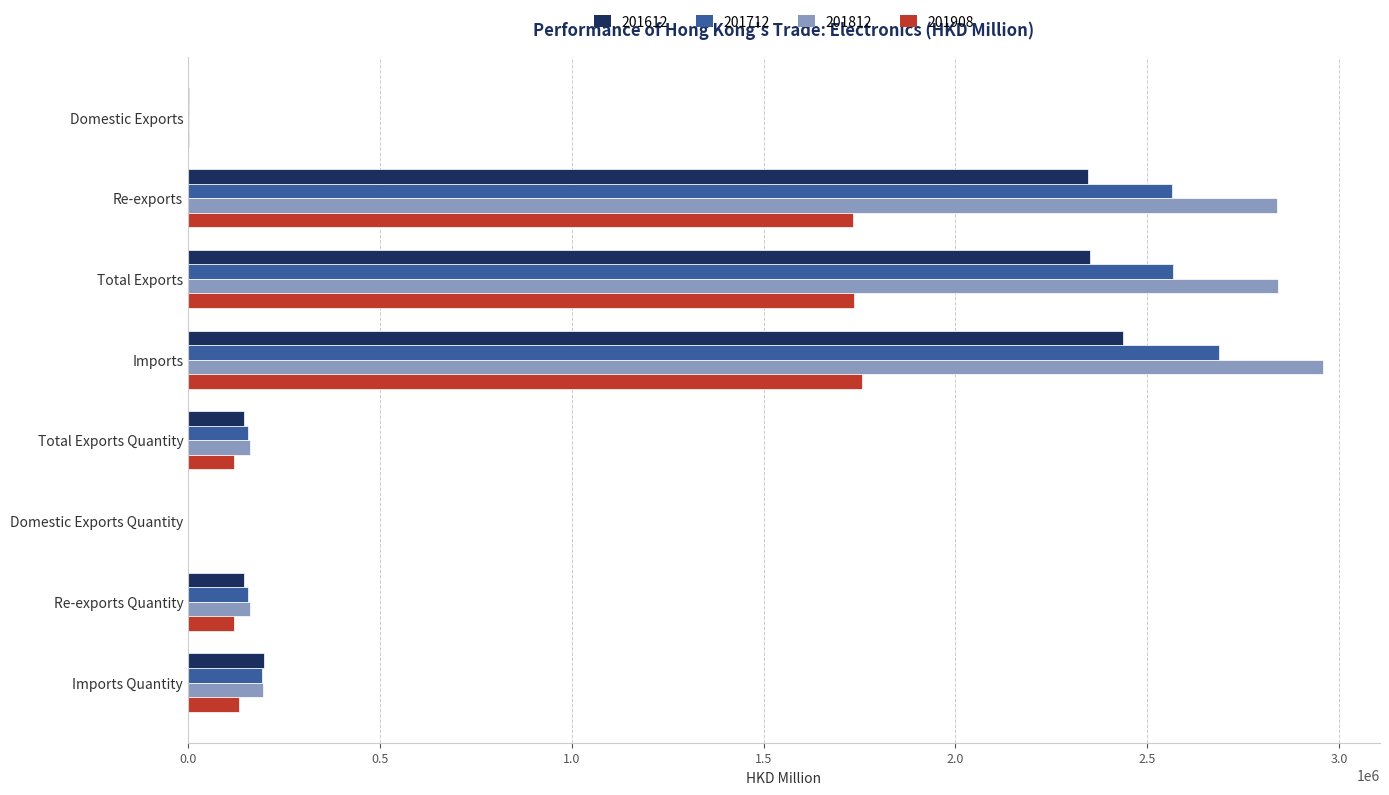

The value of 201908 at Total Exports Quantity is 119195.5. True or false?

True